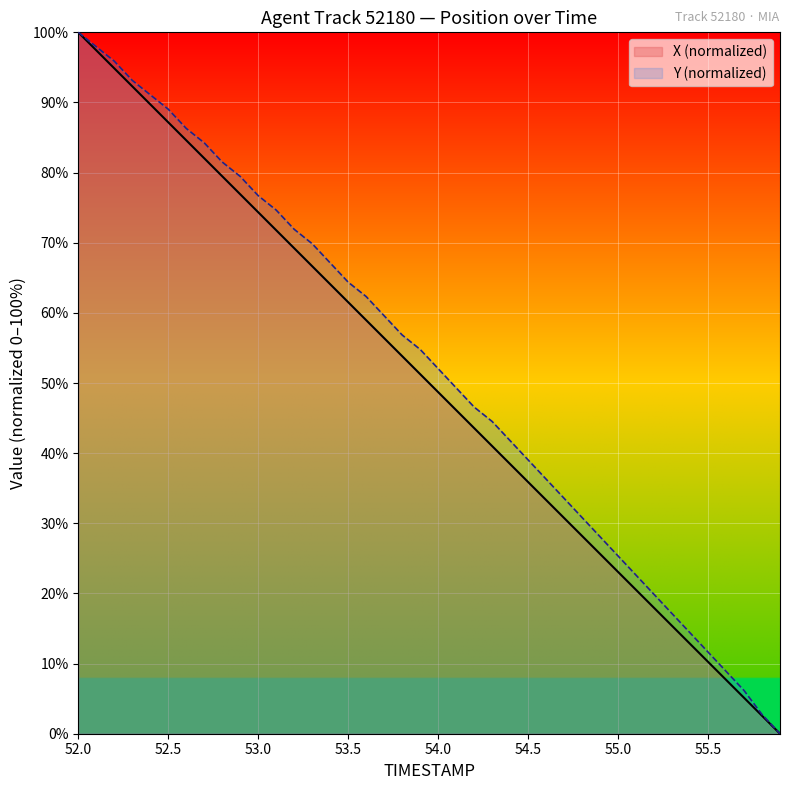

What are all the series names shown in the legend?

X (normalized), Y (normalized)